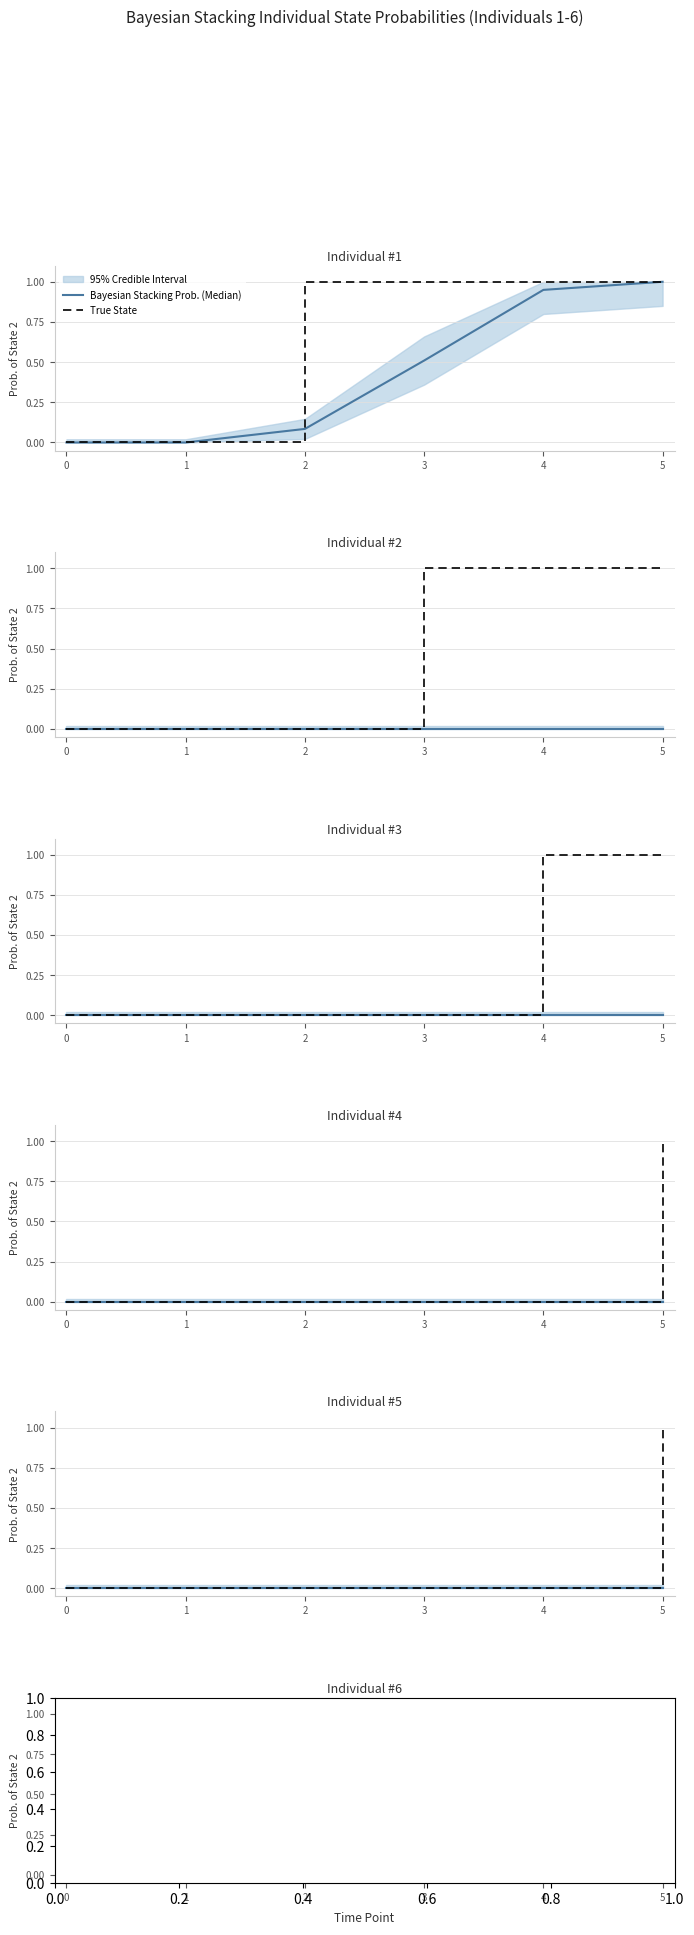

Which category has the highest value in the True State series?

5